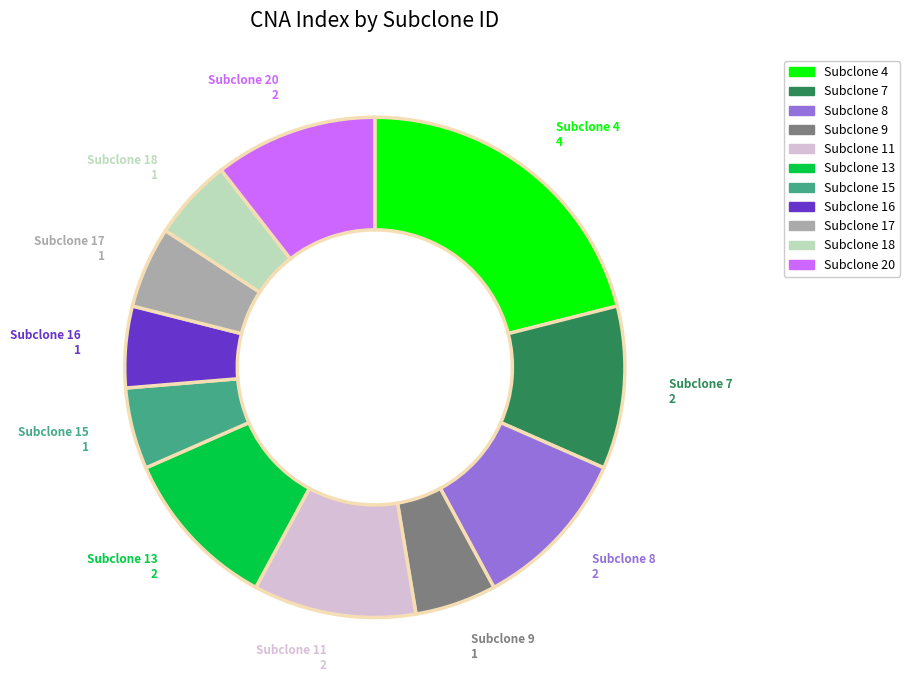

Does any single category account for the majority?

No